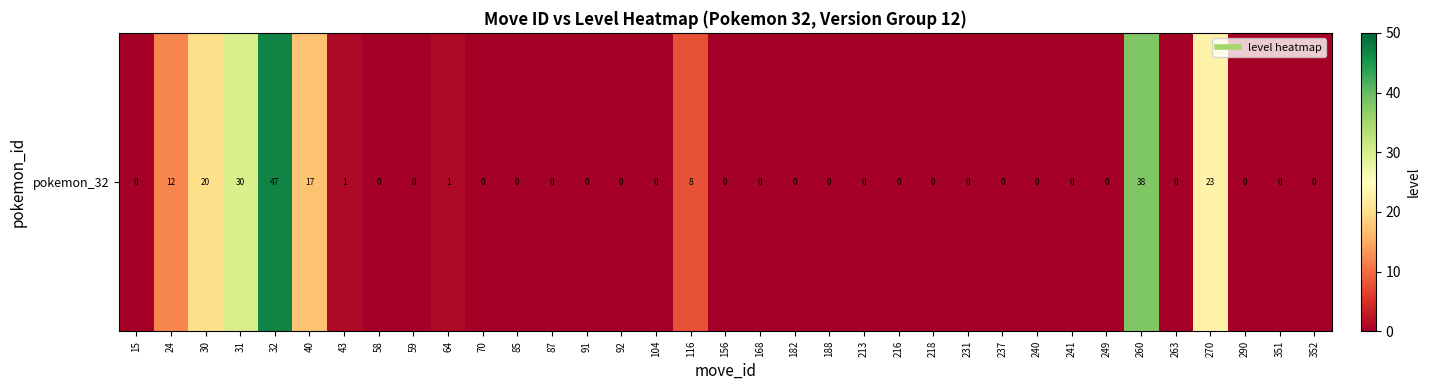

What is the average value?

6